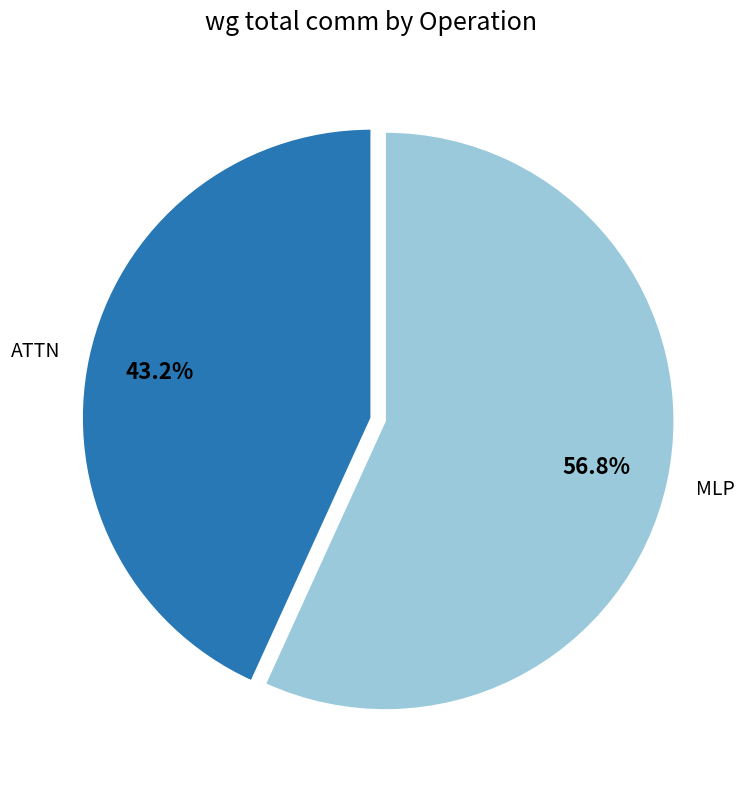

Is MLP the majority of the pie?

Yes